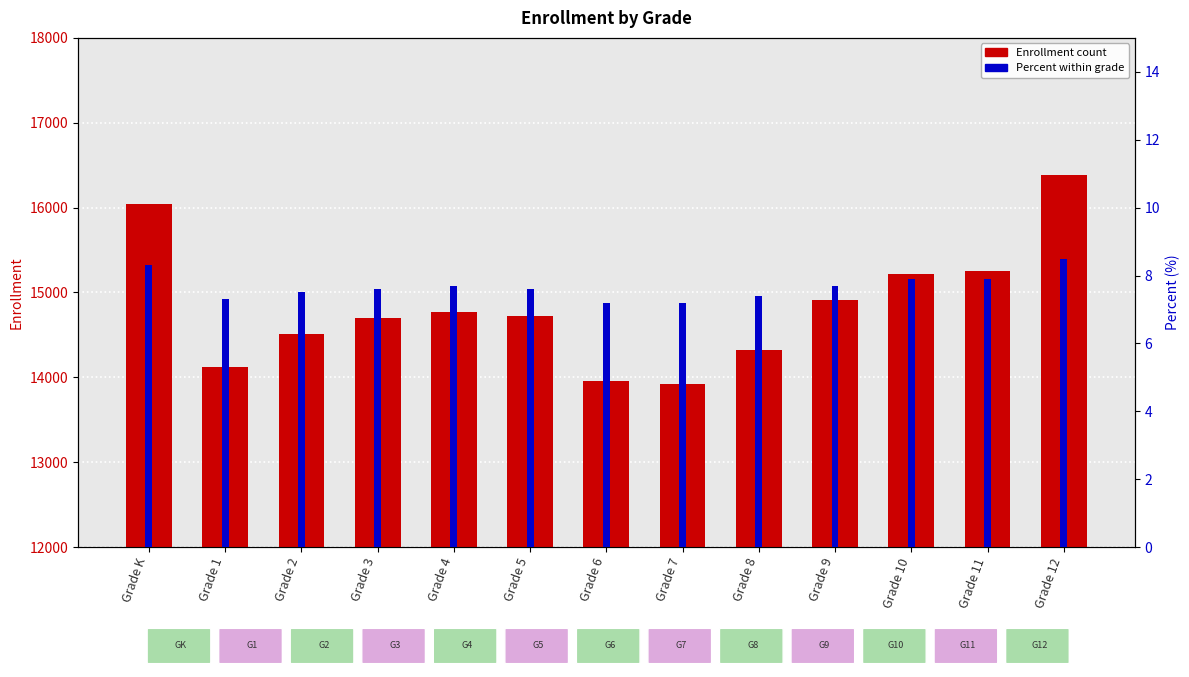

Where is Enrollment nearest to the value 15154?

Grade 10